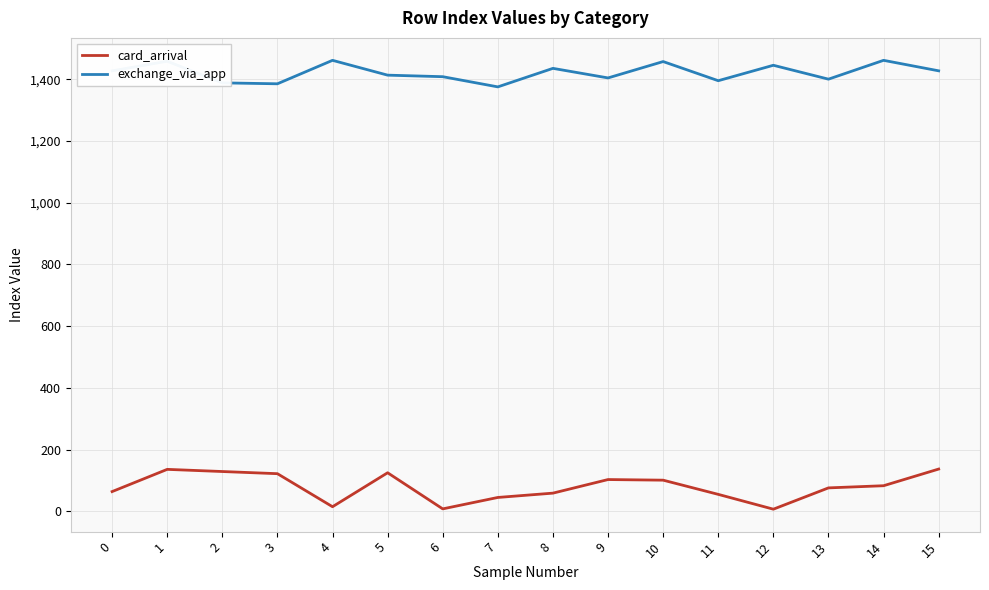

What is the sum of all card_arrival values?

1265